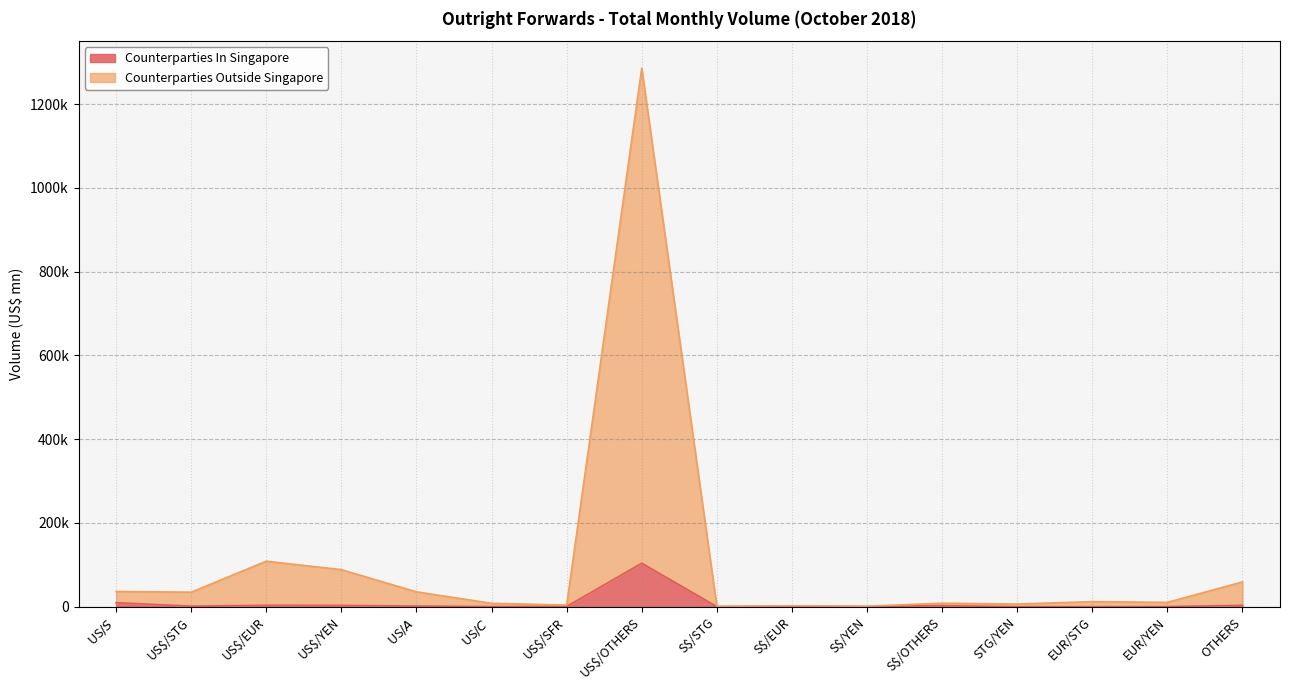

What are all the series names shown in the legend?

Counterparties In Singapore, Counterparties Outside Singapore